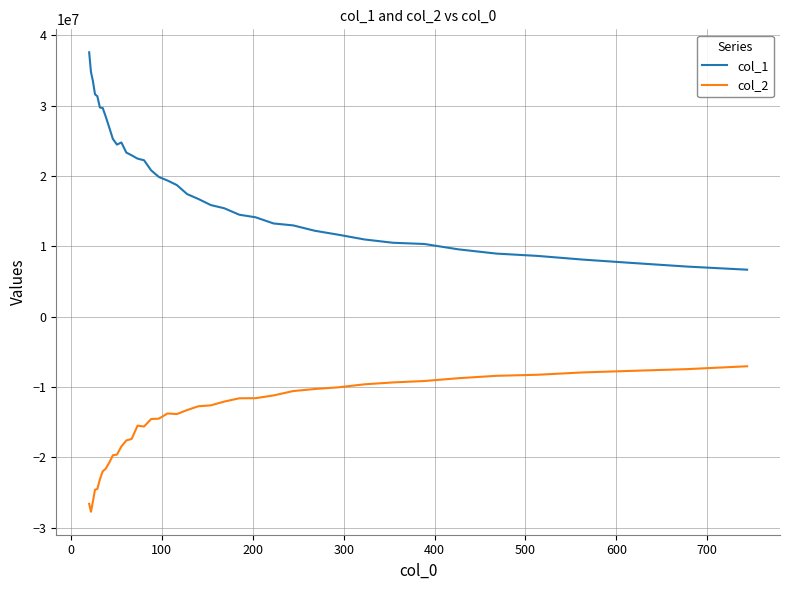

What is the difference between the maximum and minimum values in the col_1 series?

30916264.9